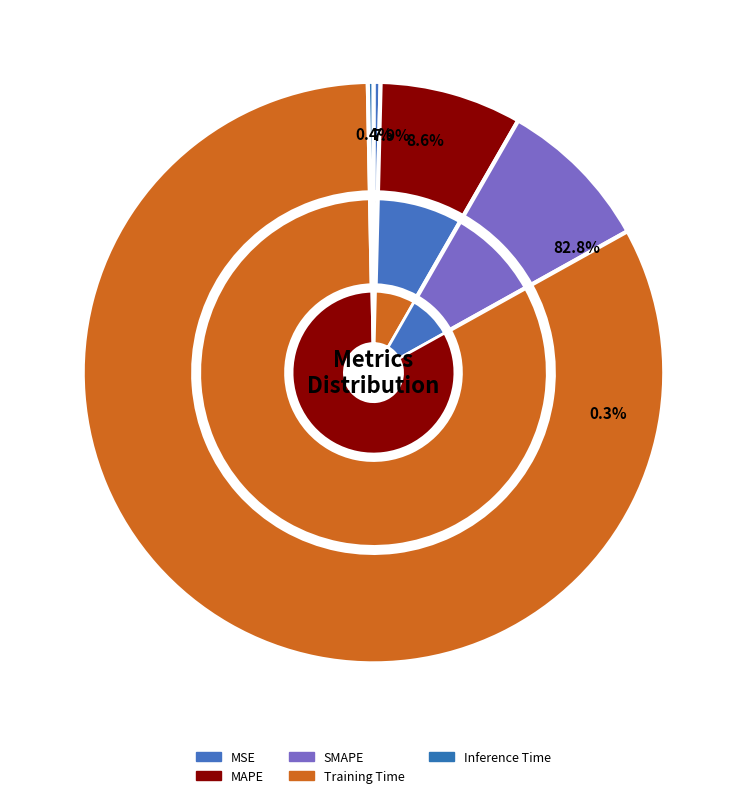

Which slice is the smallest?

Inference Time